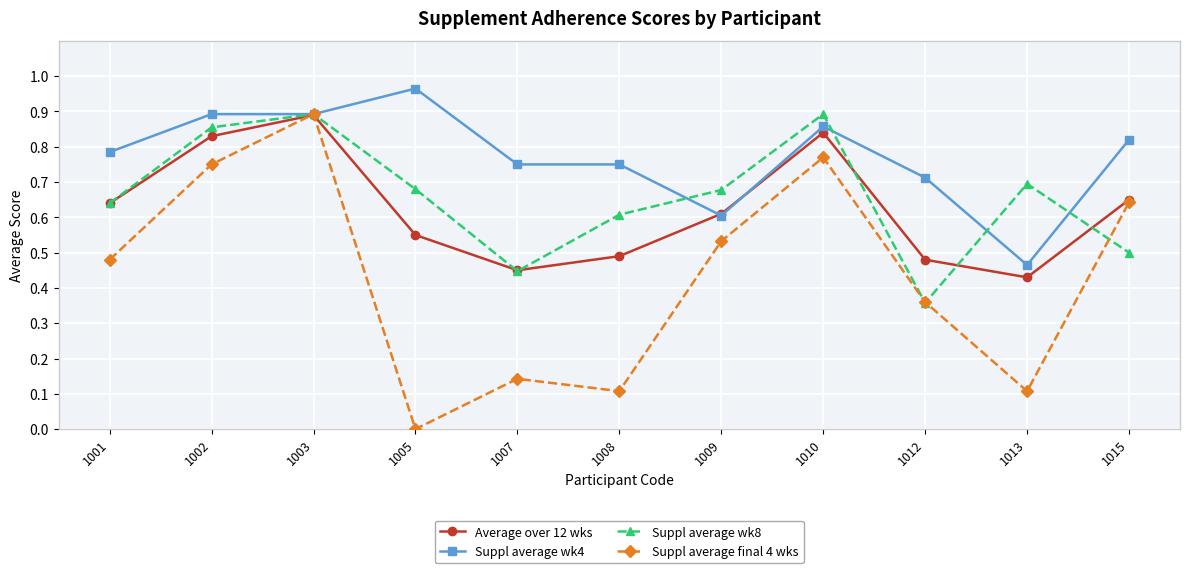

Which category has the lowest value across all series?

1005